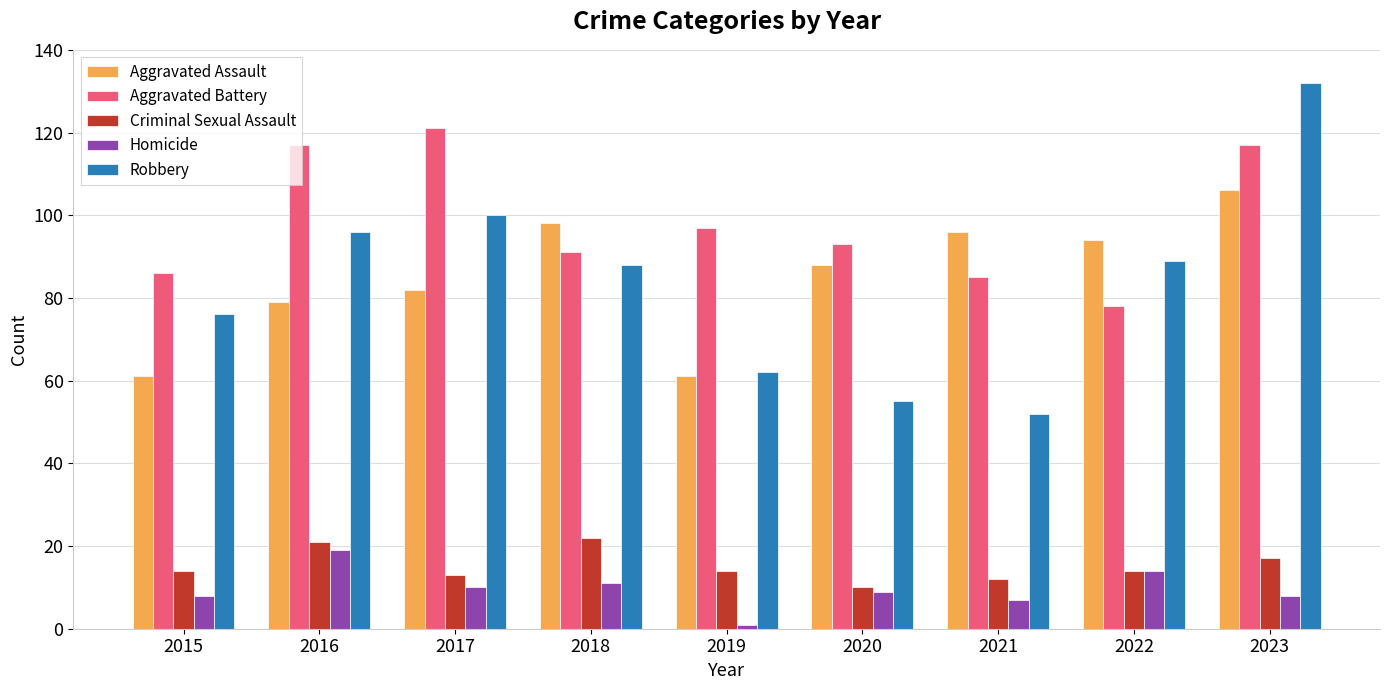

List the series in order of their peak value, lowest first.

Homicide, Criminal Sexual Assault, Aggravated Assault, Aggravated Battery, Robbery